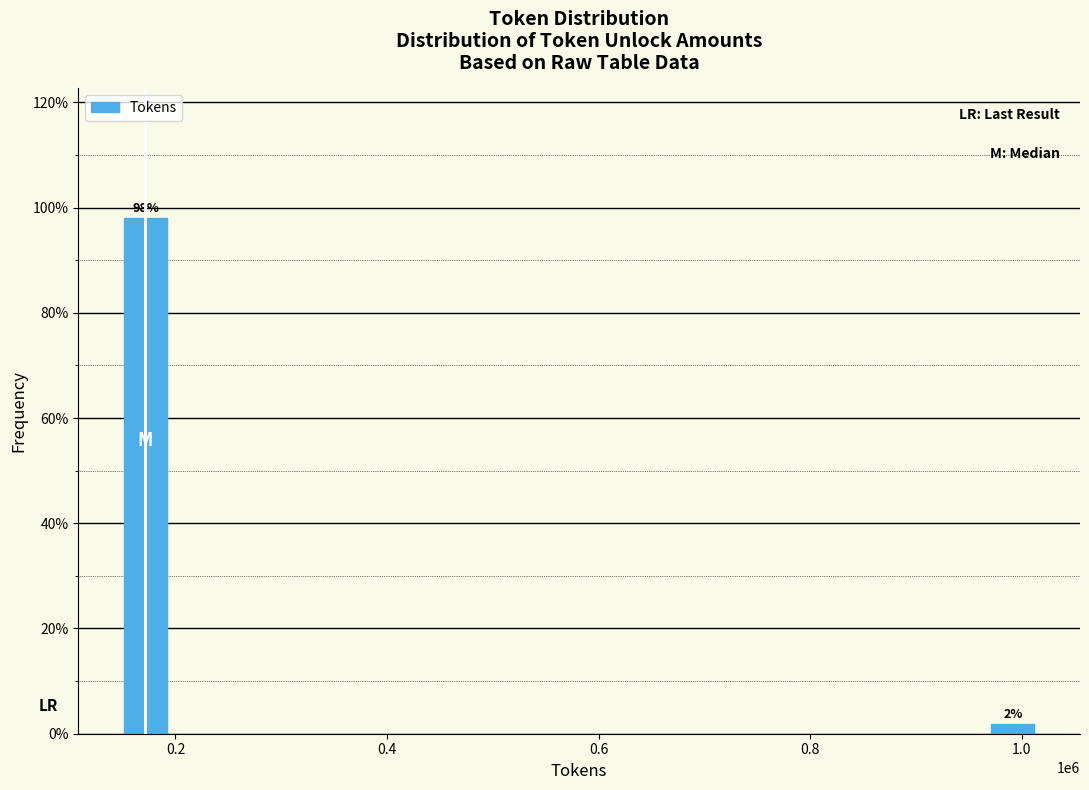

What is the average value?

50.0